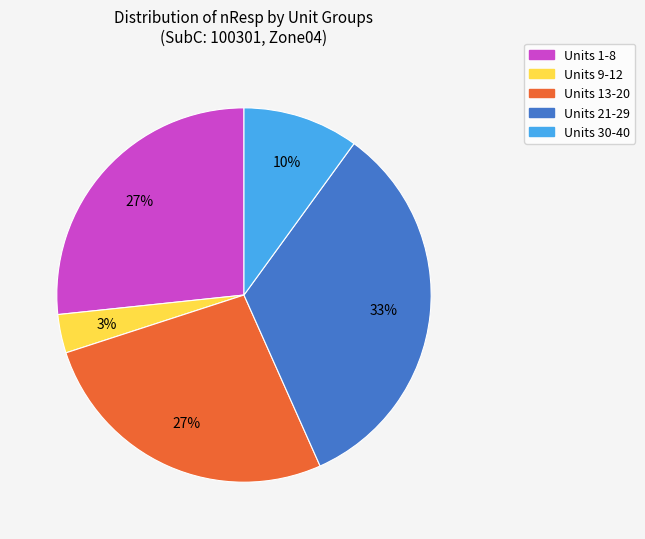

Is there any slice that represents more than half of the pie?

No